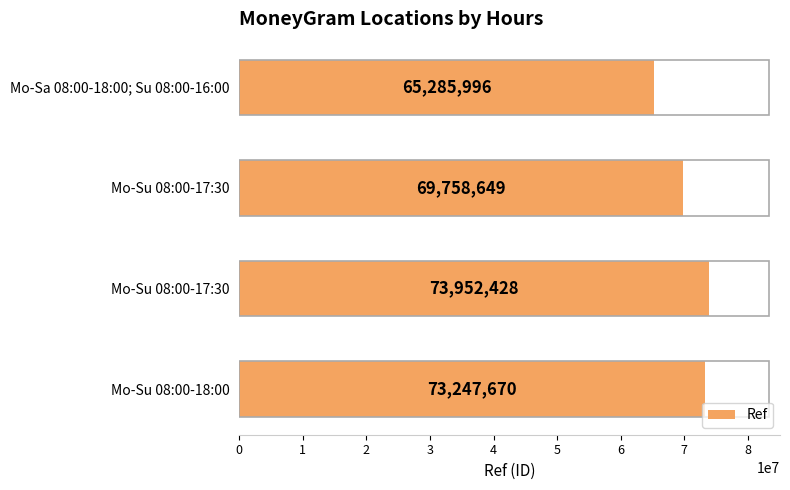

Are the bars horizontal?

Yes